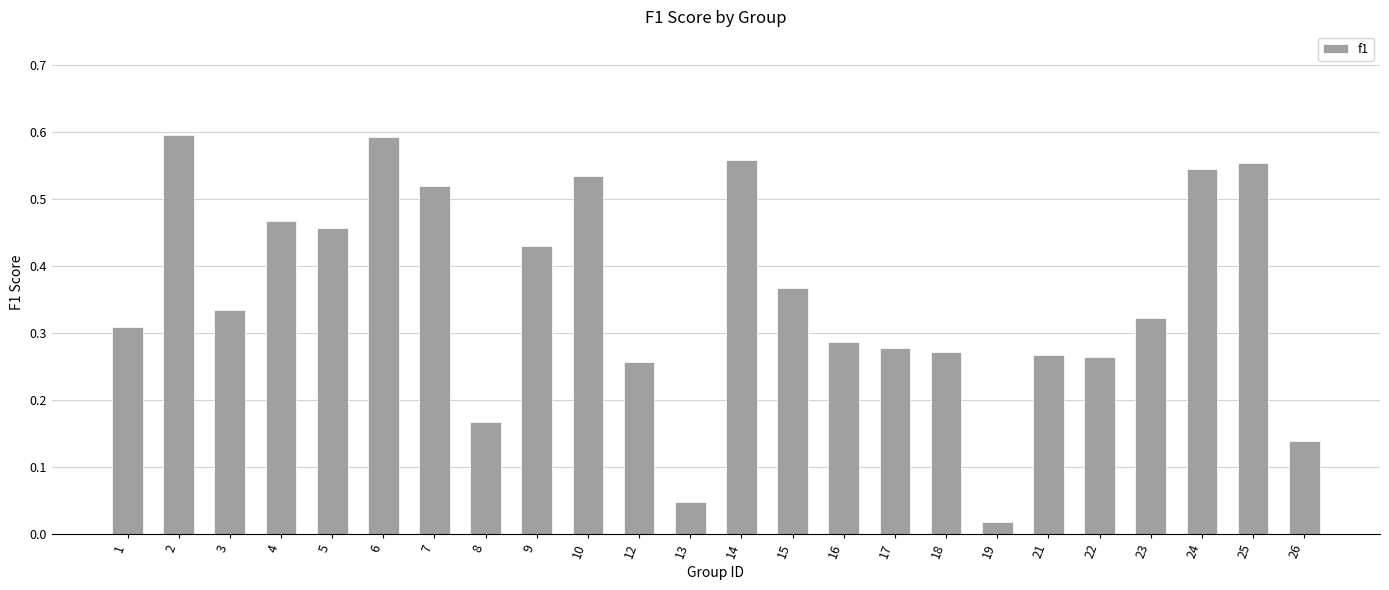

What is the sum of all values?

8.6